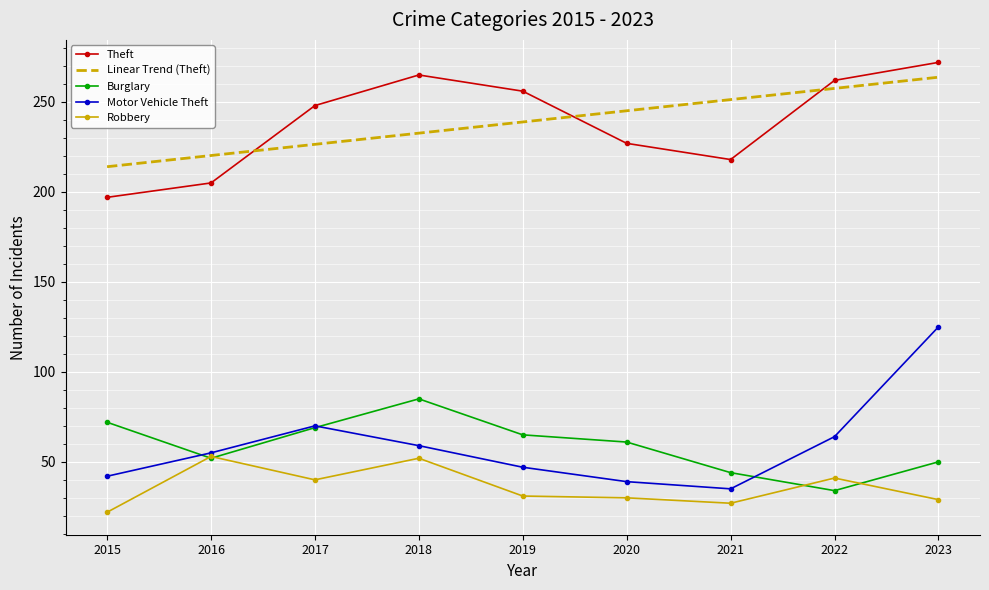

At which label does Burglary reach its peak?

2018